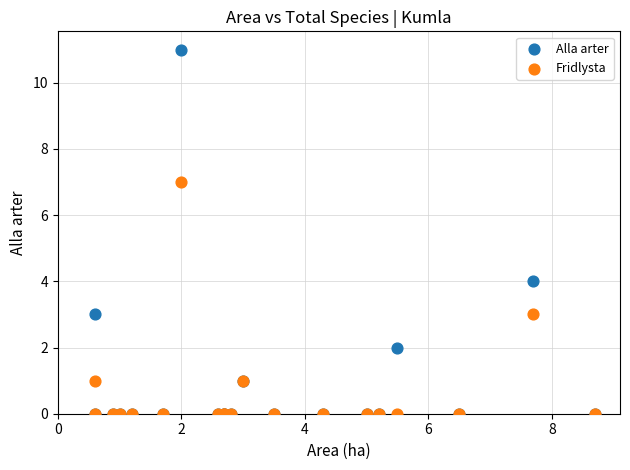

Across all series, what Y value is closest to 5?

4